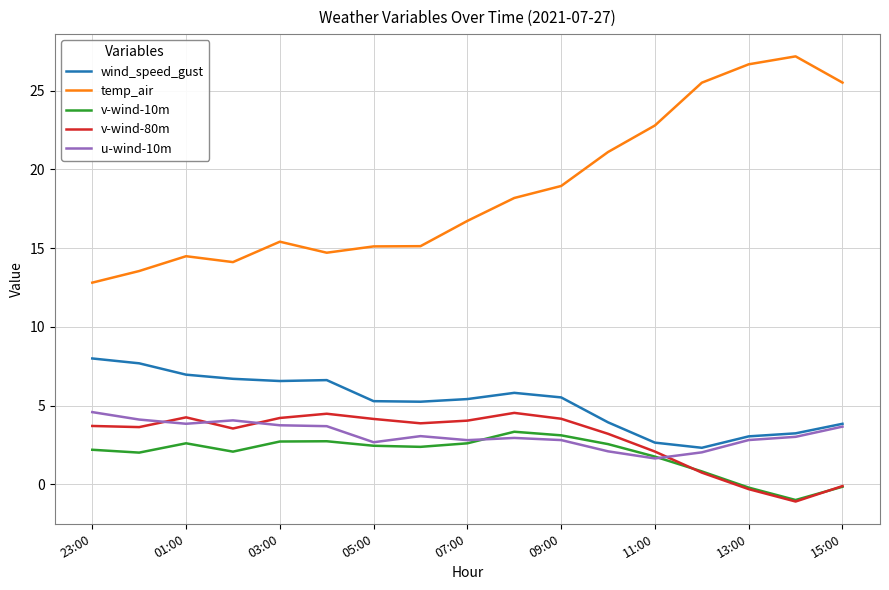

Which series has the largest range (max minus min)?

temp_air